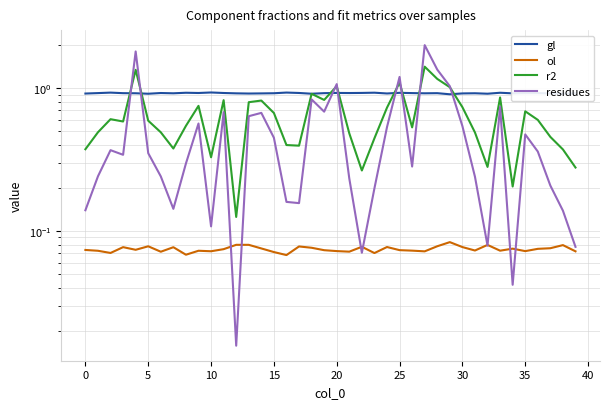

List the series in order of their peak value, lowest first.

ol, gl, r2, residues